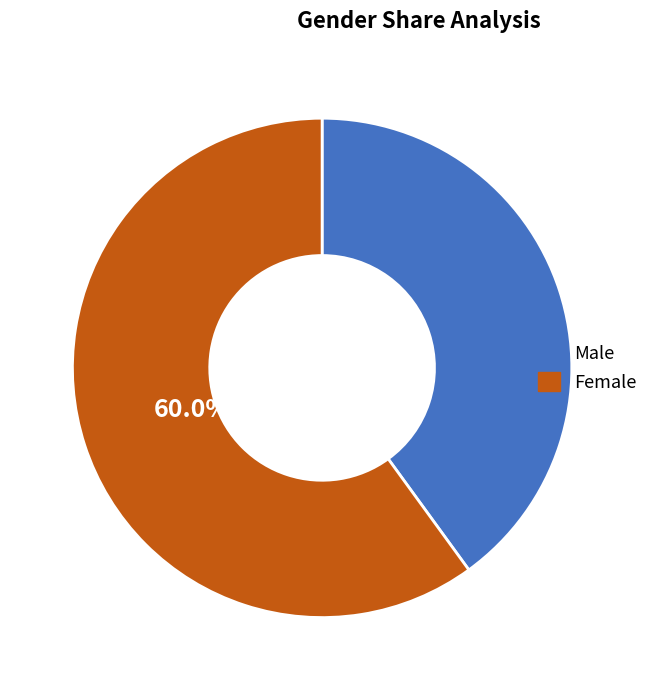

What is the ratio of the value at Female to the value at Male?

1.5